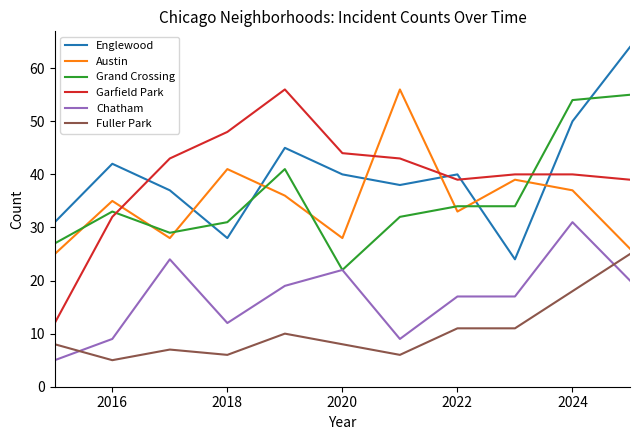

Which series ends up on top after the final intersection of Chatham and Fuller Park?

Fuller Park